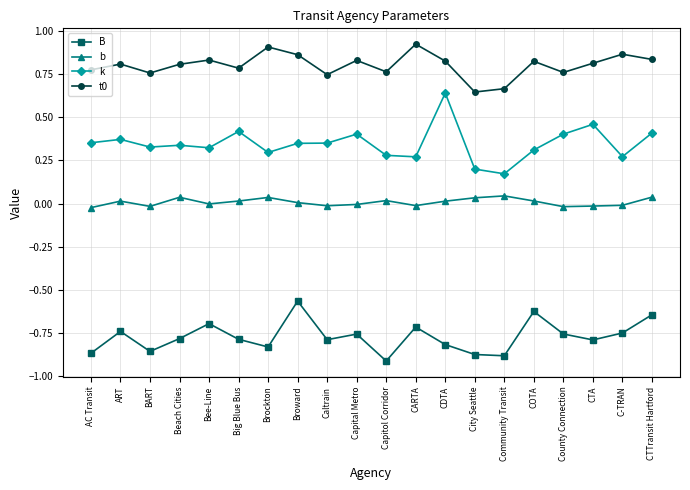

What is the label of the 15th point from the left?

Community Transit